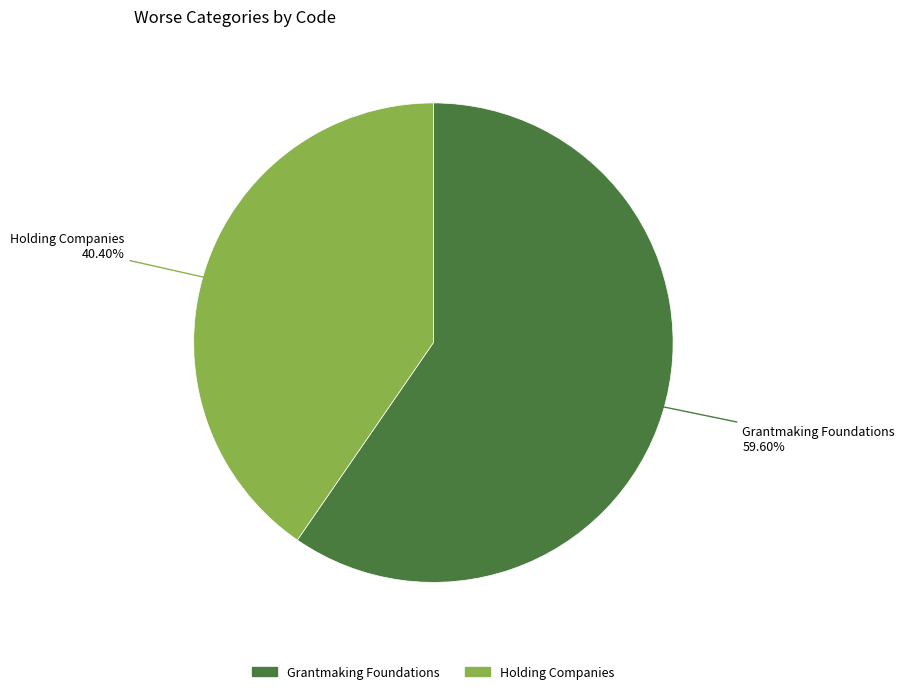

What portion of the pie excludes Holding Companies?

59.6%